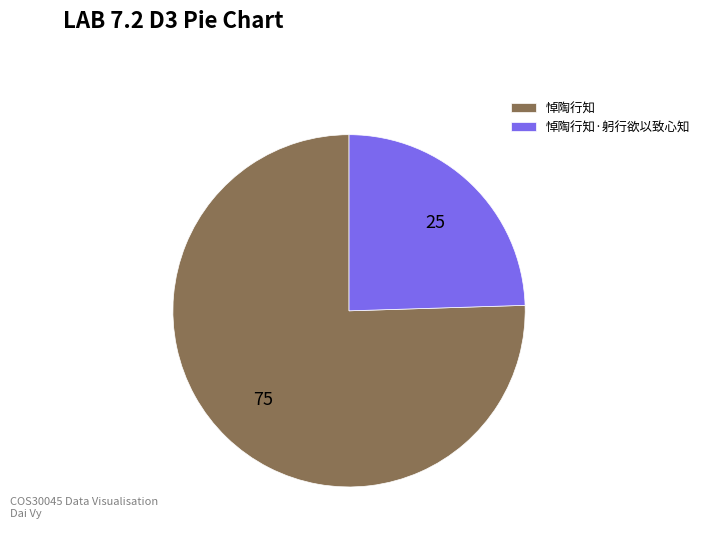

Rank the categories by value from highest to lowest.

悼陶行知, 悼陶行知·躬行欲以致心知